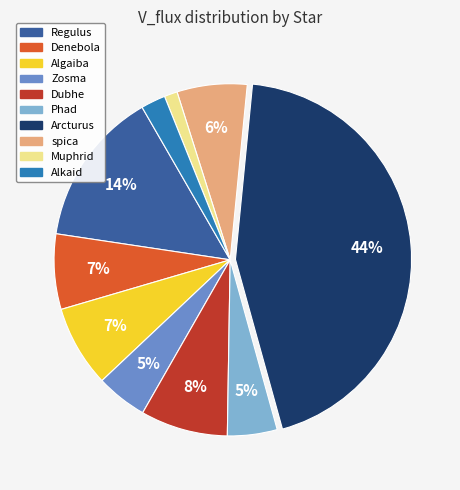

Does Phad account for over 50% of the chart?

No